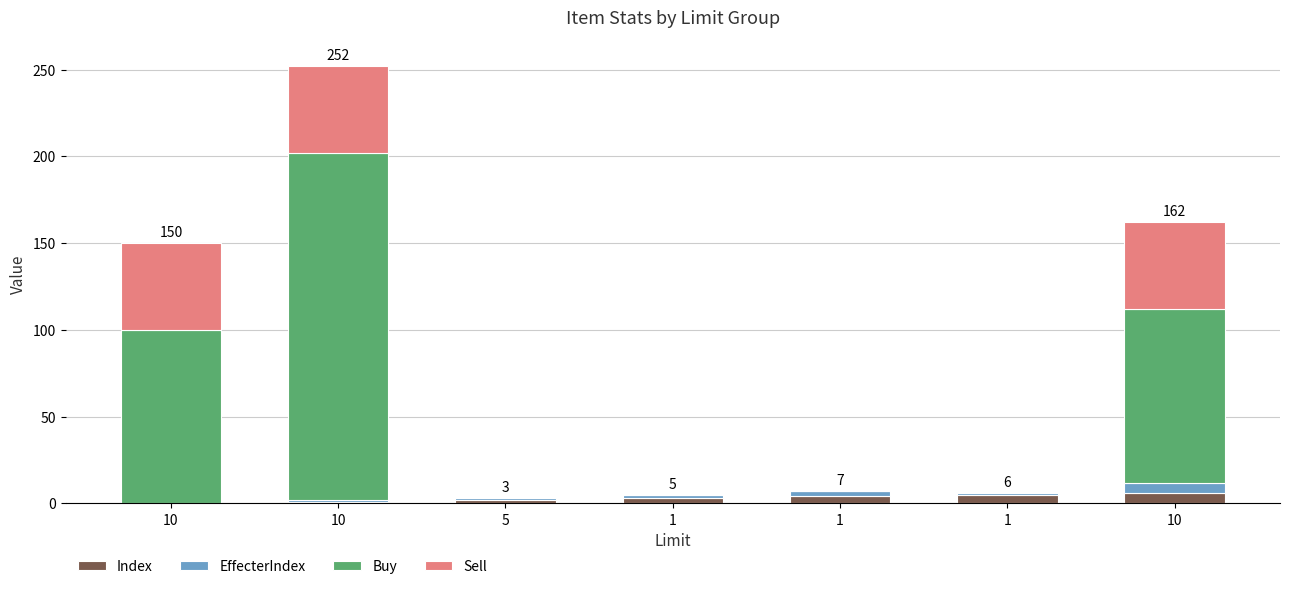

What is the sum of all Buy values?

400